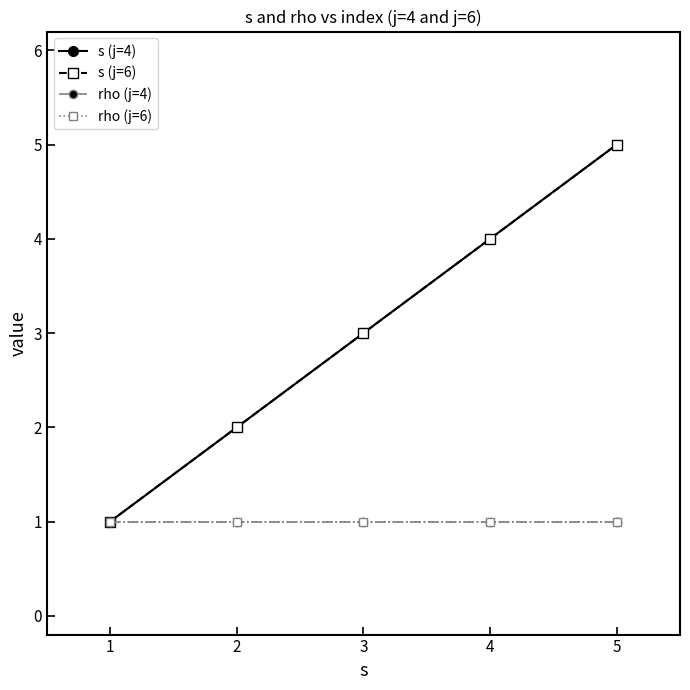

Reading right to left, extract all data points from this chart.

s (j=4): 5	4	3	2	1
s (j=6): 5	4	3	2	1
rho (j=4): 1	1	1	1	1
rho (j=6): 1	1	1	1	1